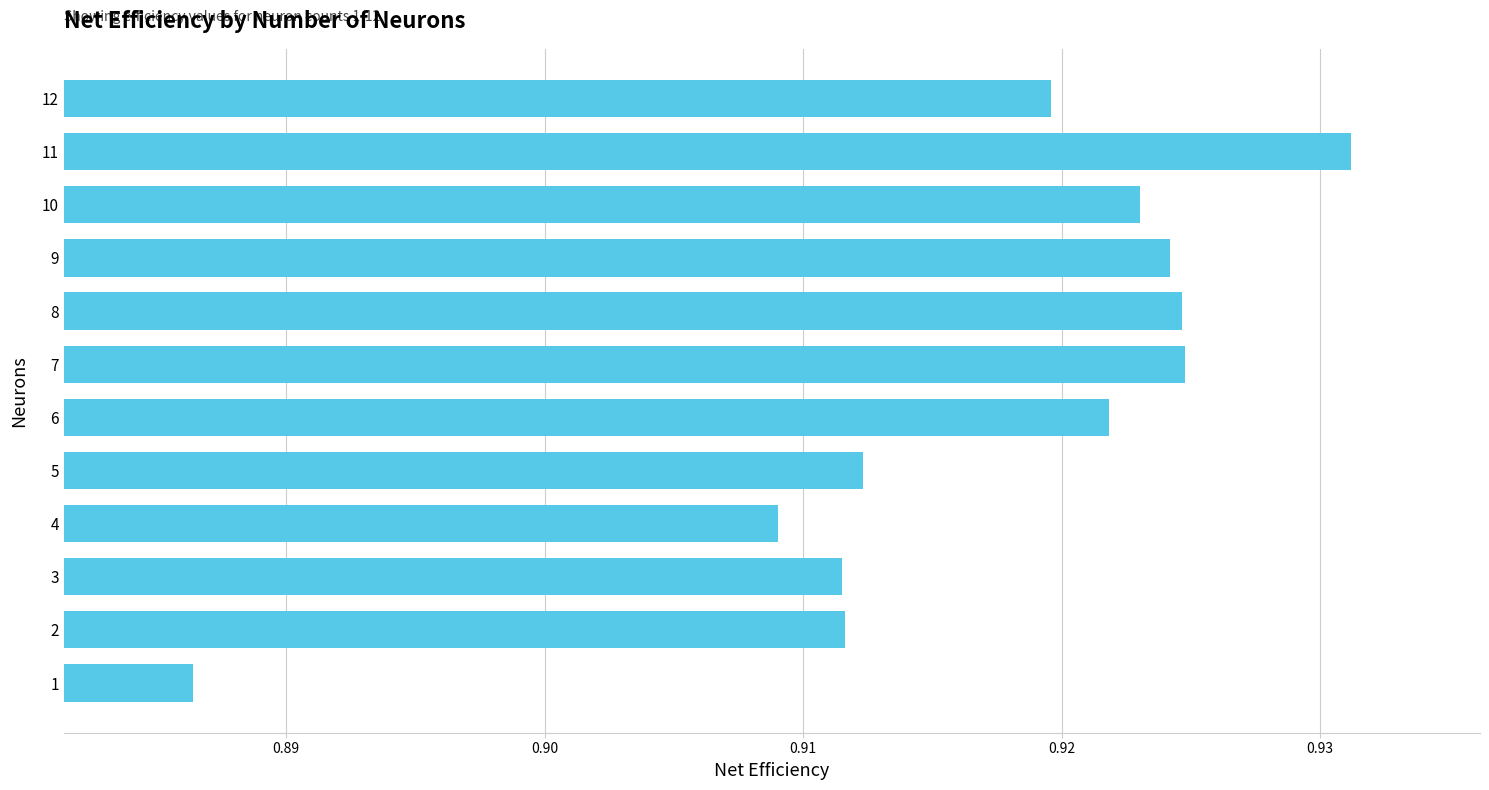

Which label corresponds to the largest value in the chart?

11